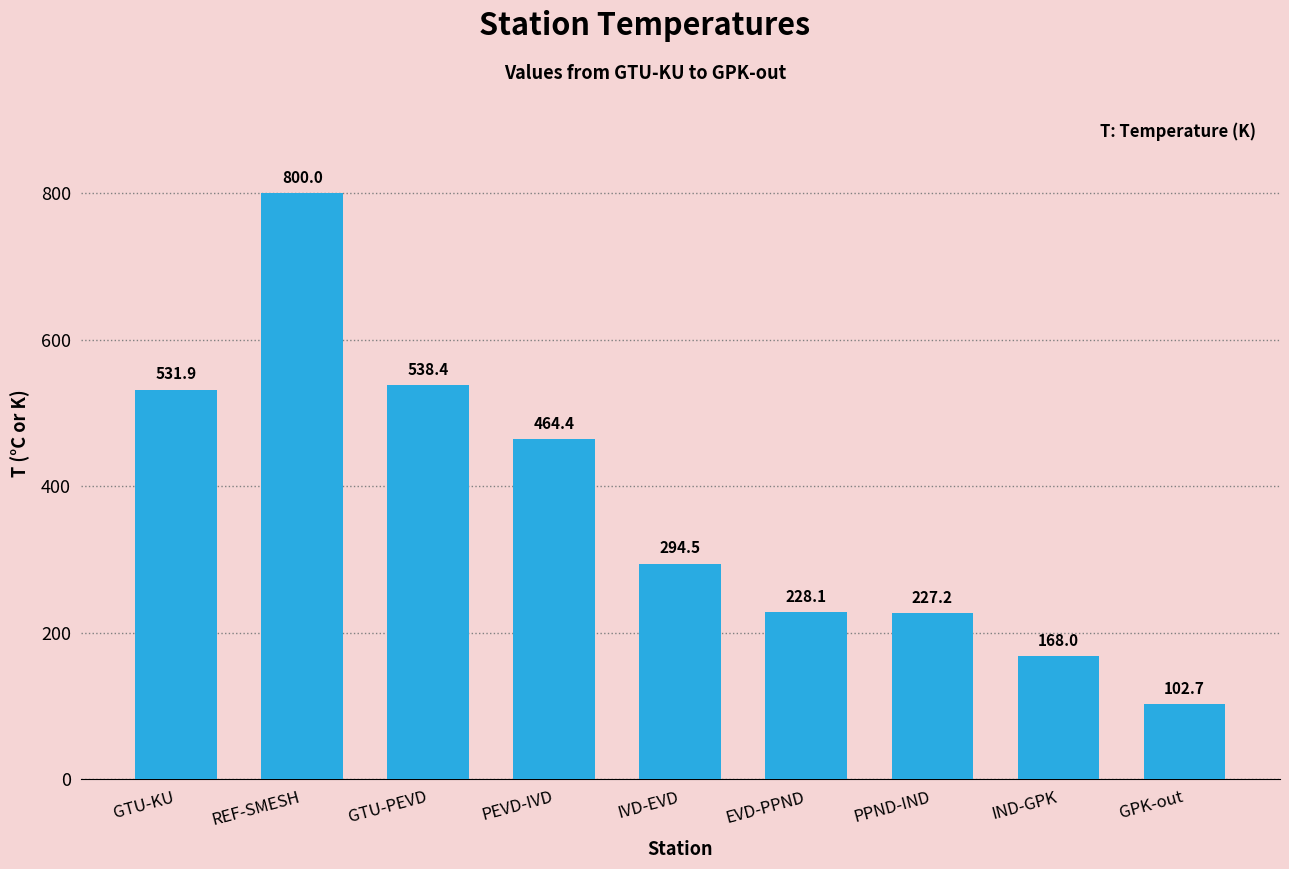

What is the ratio of the value at REF-SMESH to the value at IND-GPK?

4.8